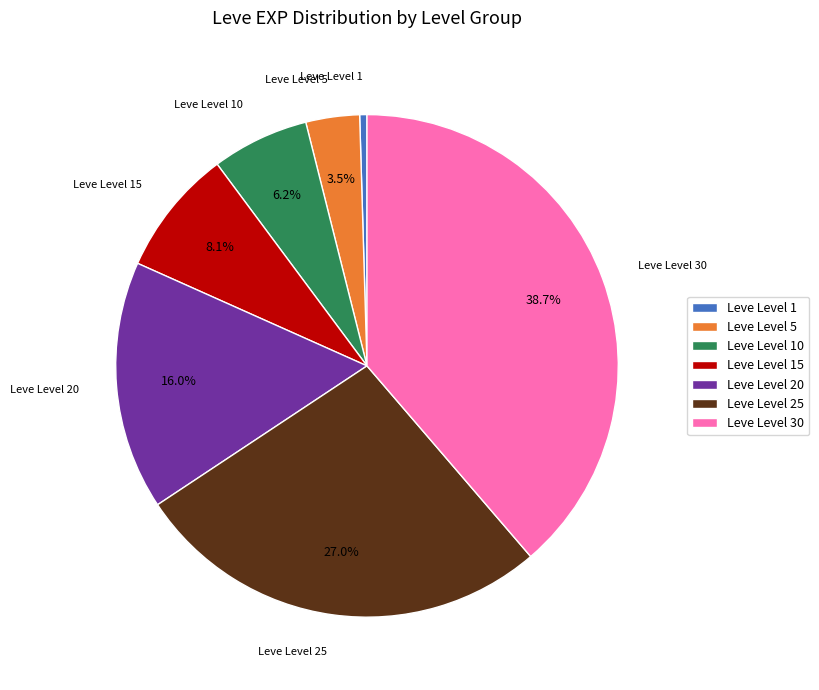

How many segments does this pie chart have?

7